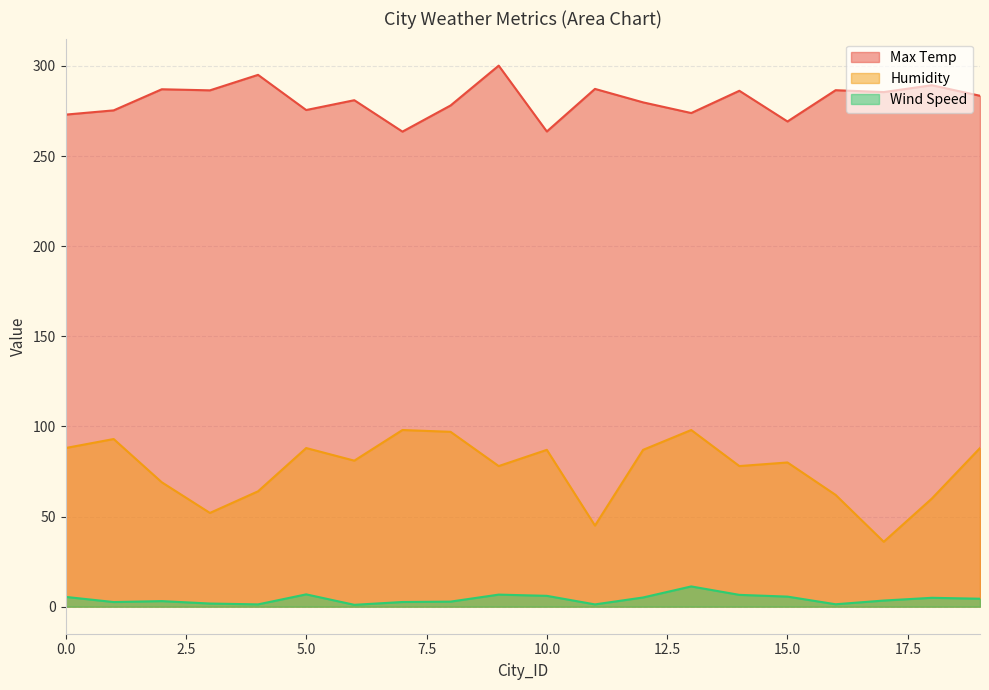

What is the value of the Max Temp point at the 10th from the left?

300.1